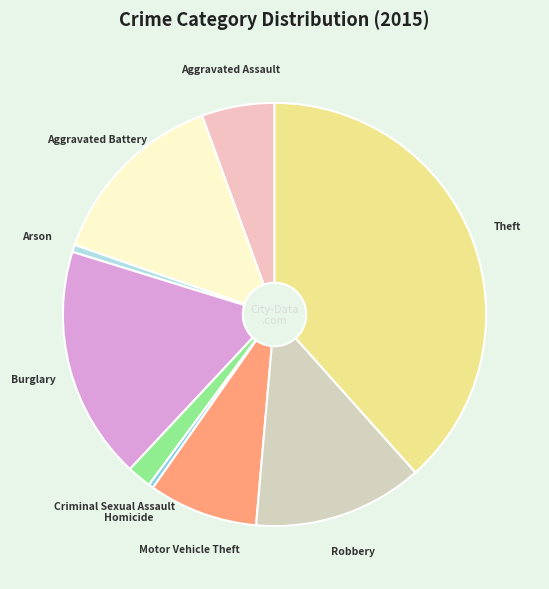

Is it true that Motor Vehicle Theft is 18% of the pie?

False